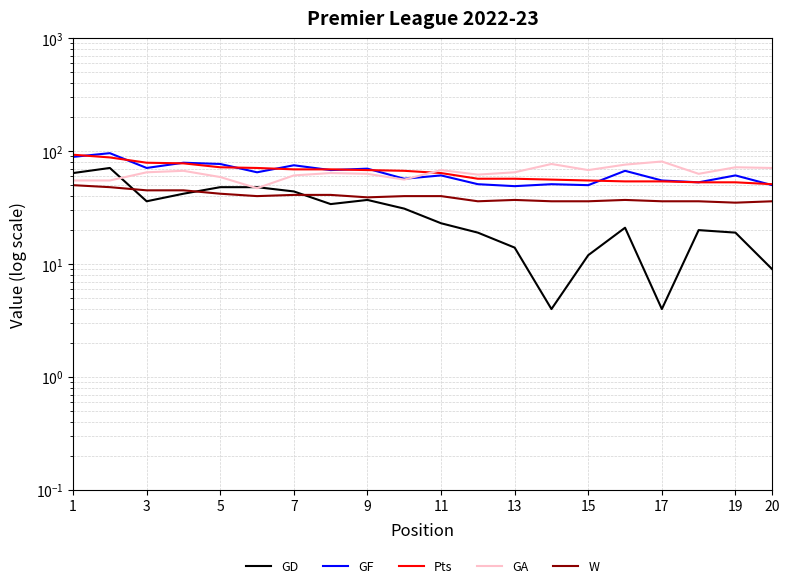

What is the minimum value for W?

35